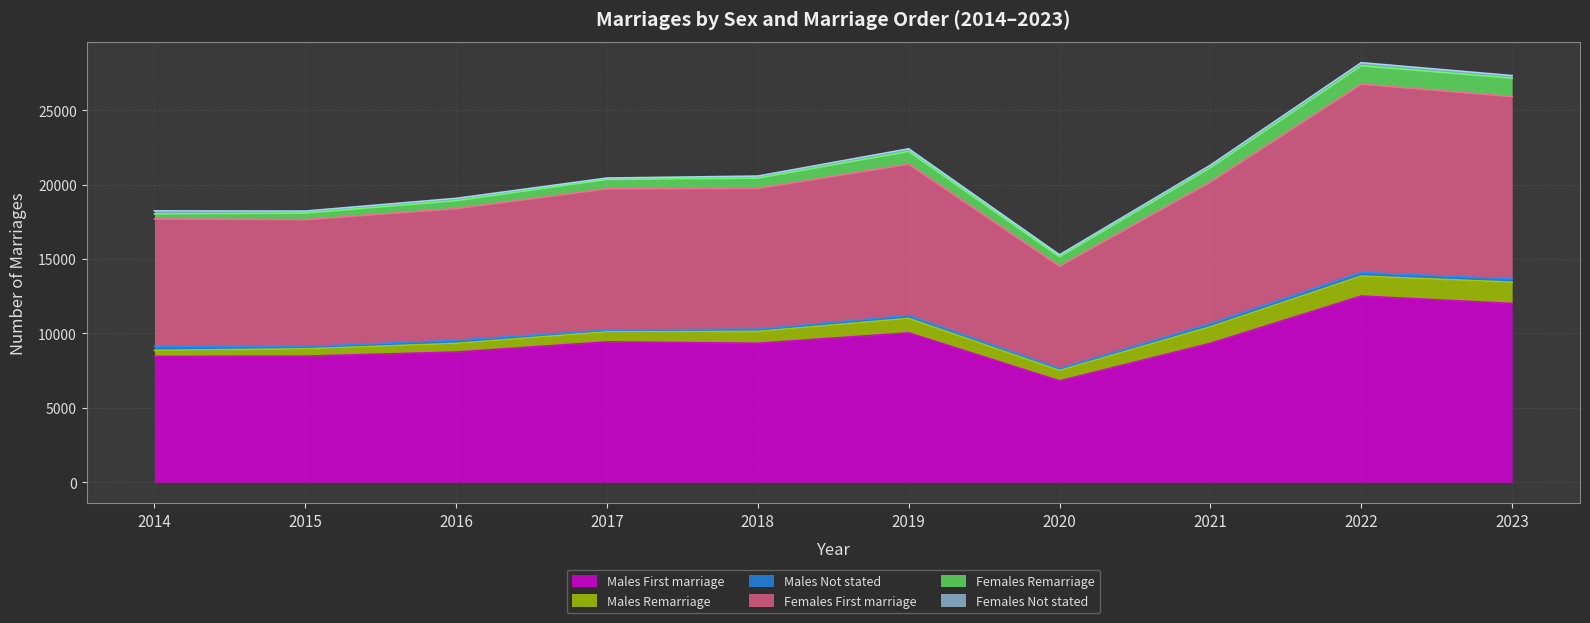

Which series changed the most between 2015 and 2017?

Males First marriage